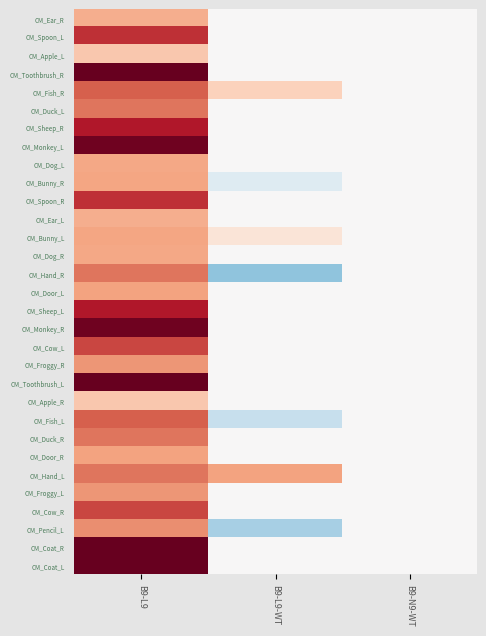

Reading left to right, what are all the values shown in this chart?

CM_Ear_R: B9-L9=27.0	B9-L9-WT=0.0	B9-N9-WT=0.0
CM_Spoon_L: B9-L9=55.0	B9-L9-WT=0.0	B9-N9-WT=0.0
CM_Apple_L: B9-L9=20.0	B9-L9-WT=0.0	B9-N9-WT=0.0
CM_Toothbrush_R: B9-L9=75.0	B9-L9-WT=0.0	B9-N9-WT=0.0
CM_Fish_R: B9-L9=45.0	B9-L9-WT=17.0	B9-N9-WT=0.0
CM_Duck_L: B9-L9=40.0	B9-L9-WT=0.0	B9-N9-WT=0.0
CM_Sheep_R: B9-L9=60.0	B9-L9-WT=0.0	B9-N9-WT=0.0
CM_Monkey_L: B9-L9=73.0	B9-L9-WT=0.0	B9-N9-WT=0.0
CM_Dog_L: B9-L9=29.0	B9-L9-WT=0.0	B9-N9-WT=0.0
CM_Bunny_R: B9-L9=29.5	B9-L9-WT=-9.5	B9-N9-WT=0.0
CM_Spoon_R: B9-L9=55.0	B9-L9-WT=0.0	B9-N9-WT=0.0
CM_Ear_L: B9-L9=27.0	B9-L9-WT=0.0	B9-N9-WT=0.0
CM_Bunny_L: B9-L9=29.5	B9-L9-WT=9.5	B9-N9-WT=0.0
CM_Dog_R: B9-L9=29.0	B9-L9-WT=0.0	B9-N9-WT=0.0
CM_Hand_R: B9-L9=40.0	B9-L9-WT=-30.0	B9-N9-WT=0.0
CM_Door_L: B9-L9=30.0	B9-L9-WT=0.0	B9-N9-WT=0.0
CM_Sheep_L: B9-L9=60.0	B9-L9-WT=0.0	B9-N9-WT=0.0
CM_Monkey_R: B9-L9=73.0	B9-L9-WT=0.0	B9-N9-WT=0.0
CM_Cow_L: B9-L9=50.0	B9-L9-WT=0.0	B9-N9-WT=0.0
CM_Froggy_R: B9-L9=33.0	B9-L9-WT=0.0	B9-N9-WT=0.0
CM_Toothbrush_L: B9-L9=75.0	B9-L9-WT=0.0	B9-N9-WT=0.0
CM_Apple_R: B9-L9=20.0	B9-L9-WT=0.0	B9-N9-WT=0.0
CM_Fish_L: B9-L9=45.0	B9-L9-WT=-17.0	B9-N9-WT=0.0
CM_Duck_R: B9-L9=40.0	B9-L9-WT=0.0	B9-N9-WT=0.0
CM_Door_R: B9-L9=30.0	B9-L9-WT=0.0	B9-N9-WT=0.0
CM_Hand_L: B9-L9=40.0	B9-L9-WT=30.0	B9-N9-WT=0.0
CM_Froggy_L: B9-L9=33.0	B9-L9-WT=0.0	B9-N9-WT=0.0
CM_Cow_R: B9-L9=50.0	B9-L9-WT=0.0	B9-N9-WT=0.0
CM_Pencil_L: B9-L9=35.0	B9-L9-WT=-25.0	B9-N9-WT=0.0
CM_Coat_R: B9-L9=75.0	B9-L9-WT=0.0	B9-N9-WT=0.0
CM_Coat_L: B9-L9=75.0	B9-L9-WT=0.0	B9-N9-WT=0.0